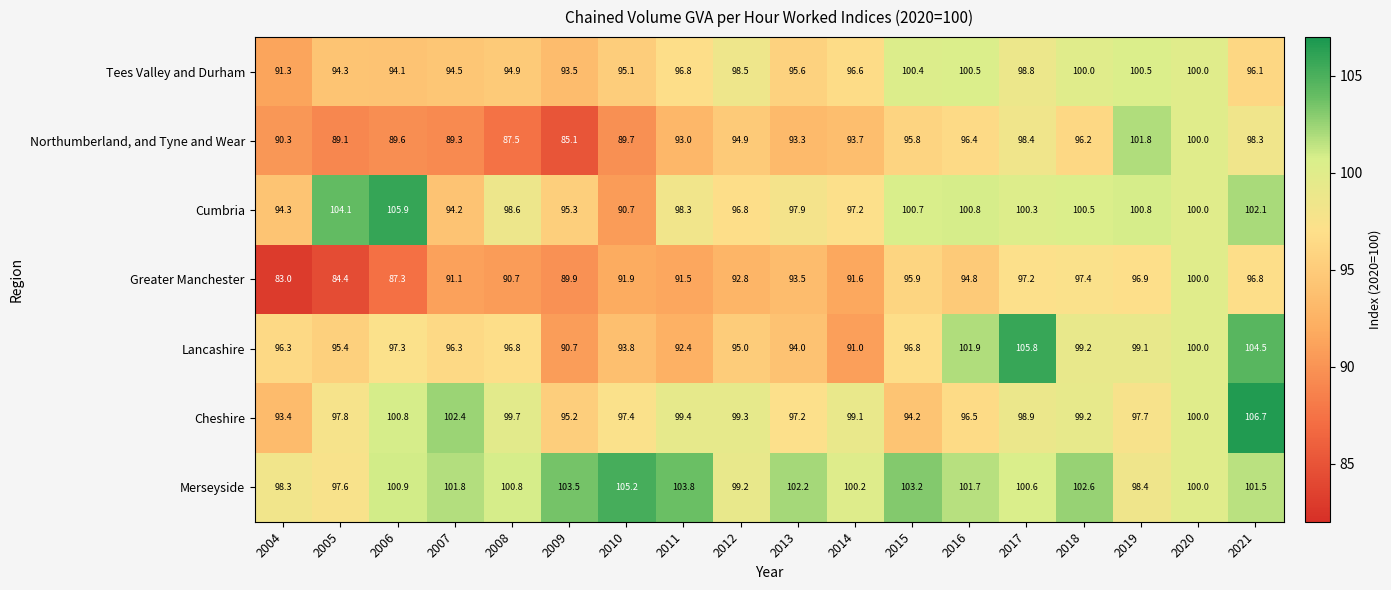

At which label is Cheshire closest to 100?

2020